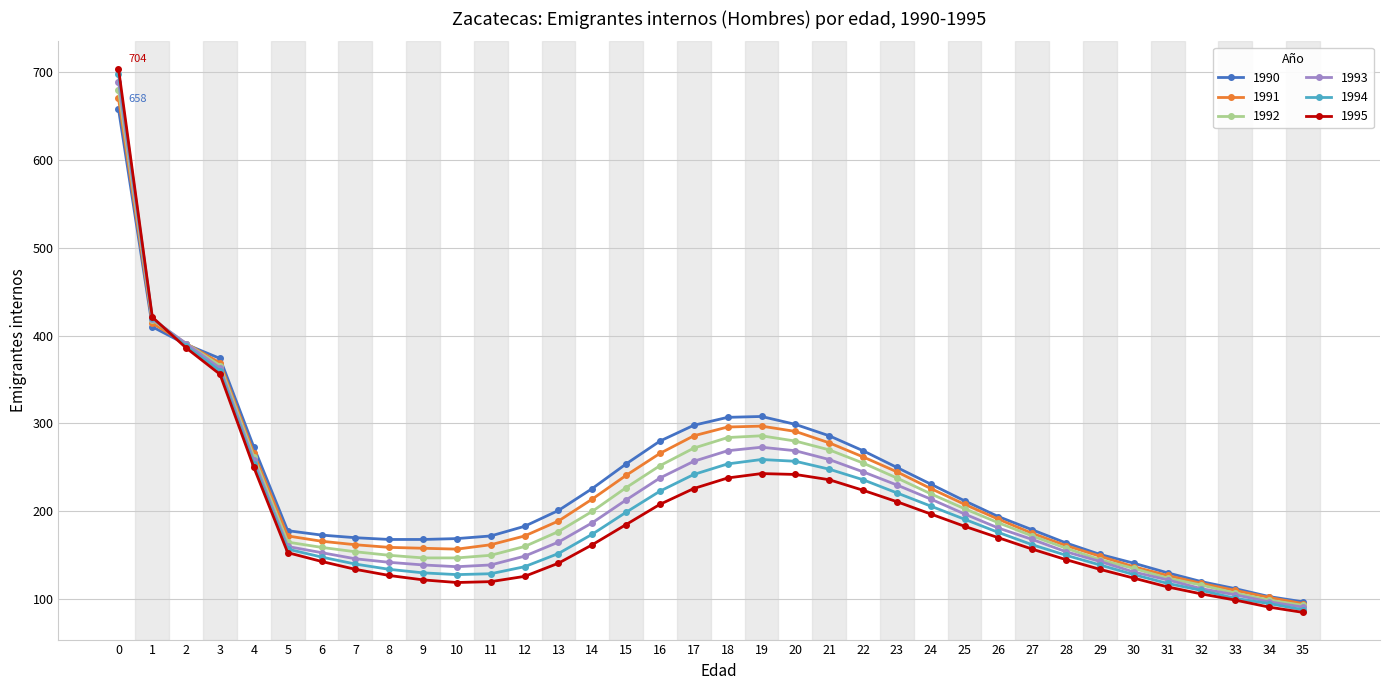

Is the value of 1995 at 13 greater than the value of 1992 at 8?

No